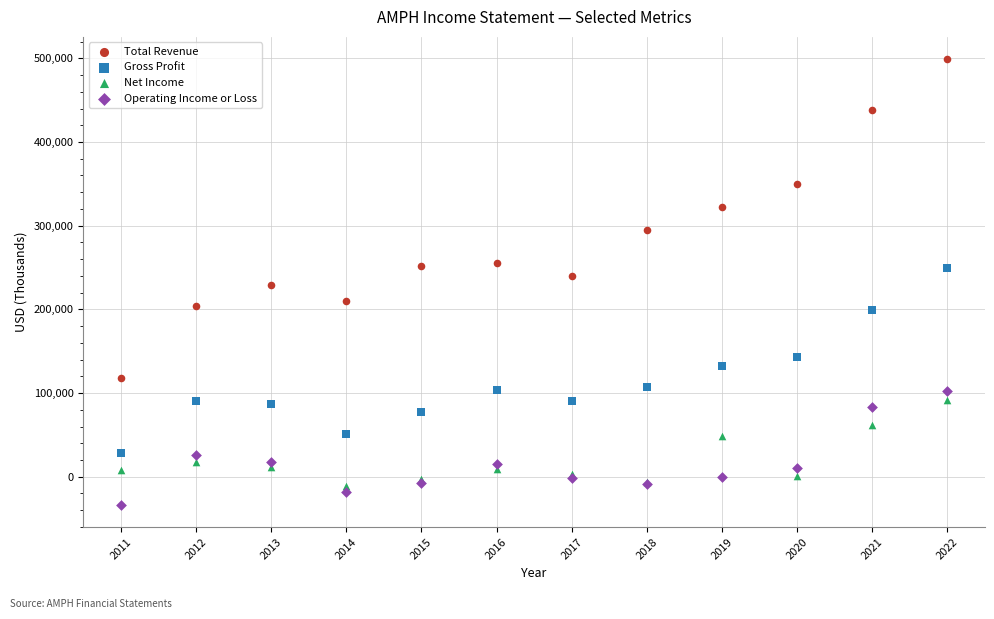

Which series contains the highest Y value?

Total Revenue